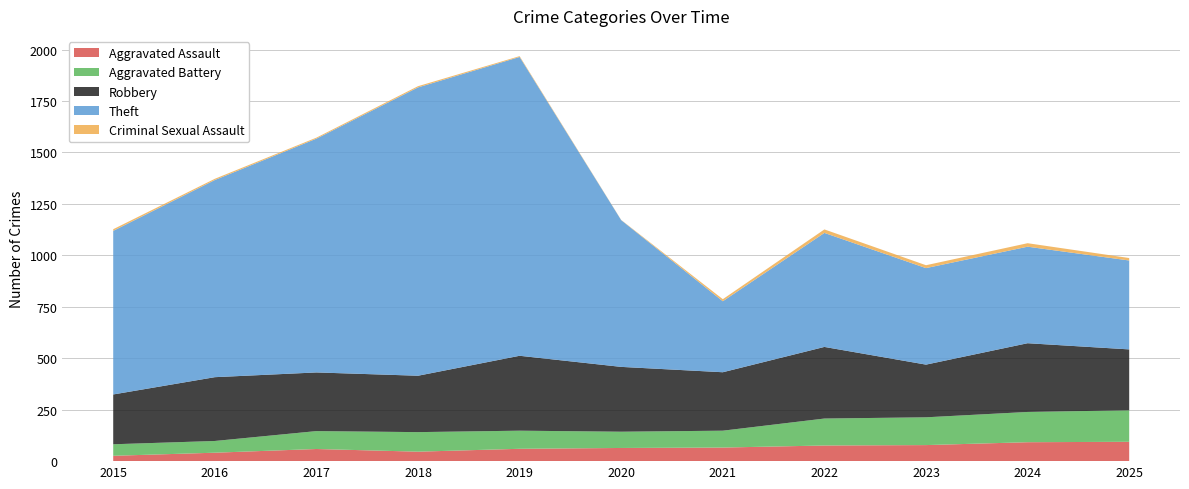

Reading left to right, what are all the values shown in this chart?

Aggravated Assault: 26	41	59	46	60	64	66	76	78	92	94
Aggravated Battery: 56	57	87	95	88	79	82	131	135	147	153
Robbery: 242	310	285	274	364	315	284	348	256	334	296
Theft: 795	958	1136	1401	1452	713	345	554	469	469	432
Criminal Sexual Assault: 8	6	5	6	4	1	10	17	14	17	12